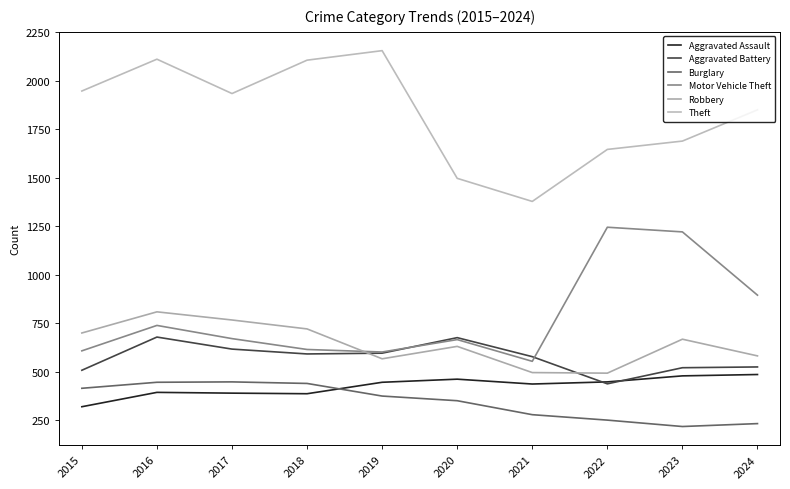

How many lines are shown in the chart?

6